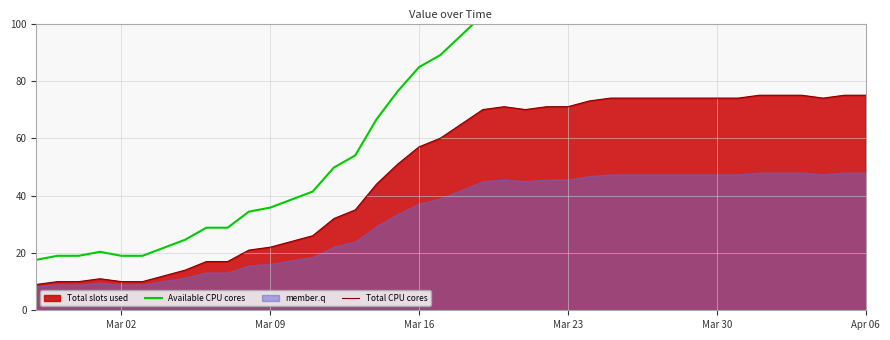

How many values in the Total CPU cores series exceed 65?

19